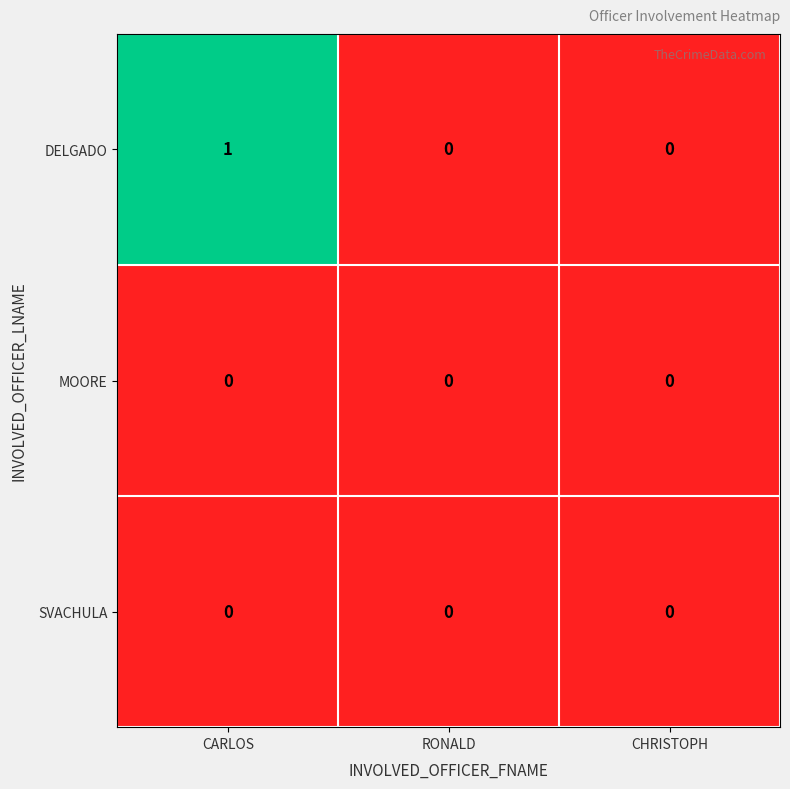

How many categories are shown in the chart?

3